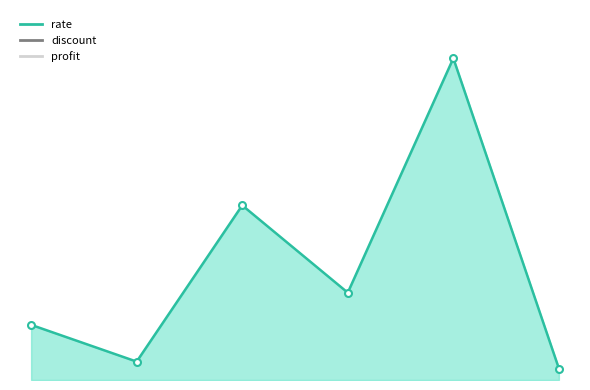

True or false: rate and profit cross at least once.

False